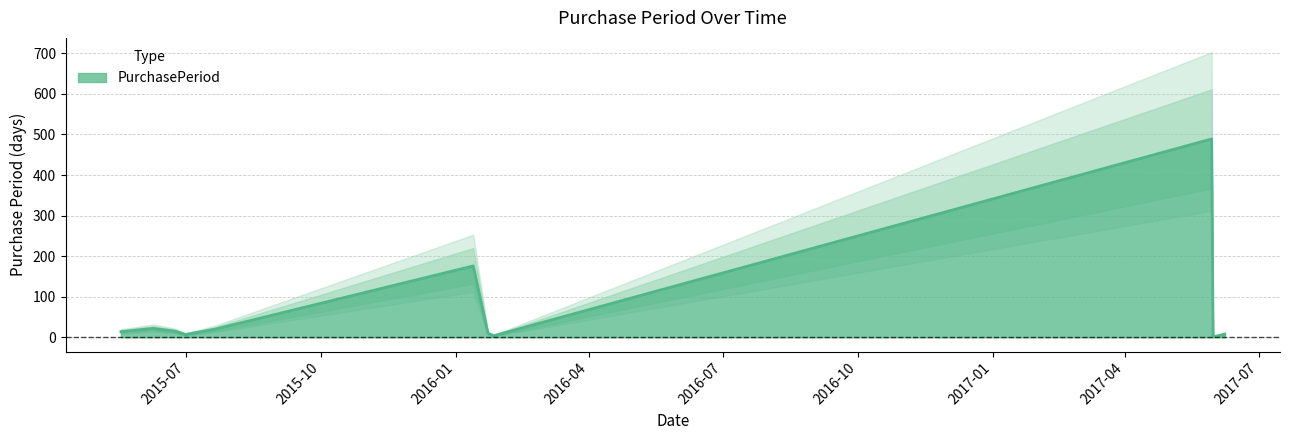

What is the difference between the maximum and minimum values?

488